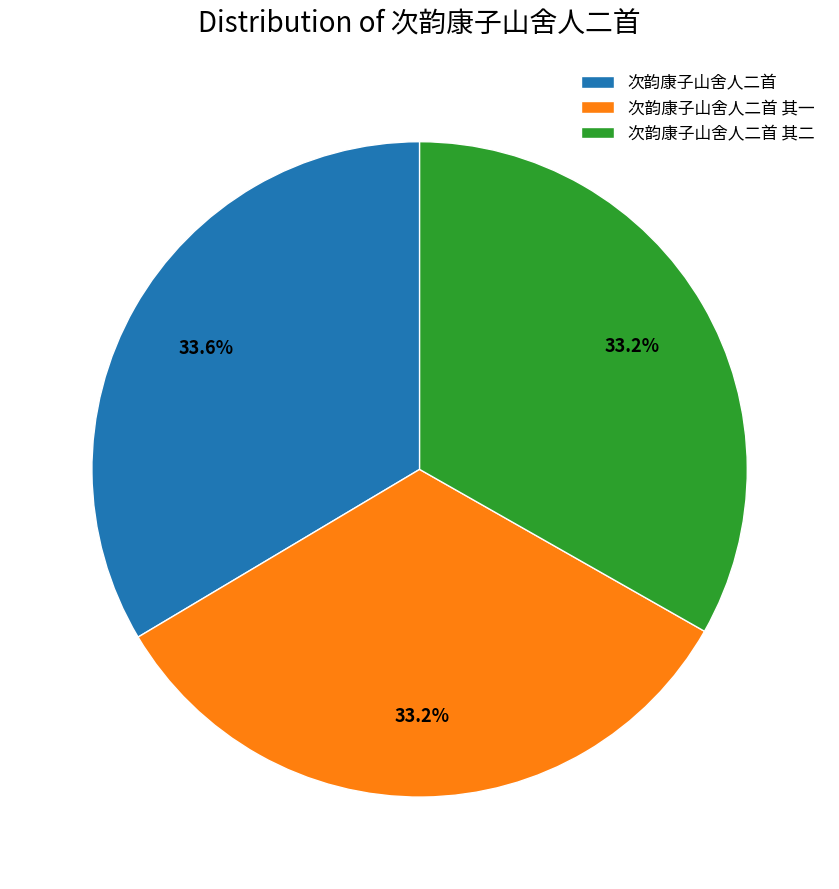

To the nearest percent, what is the combined percentage of 次韵康子山舍人二首 and 次韵康子山舍人二首 其一?

67%